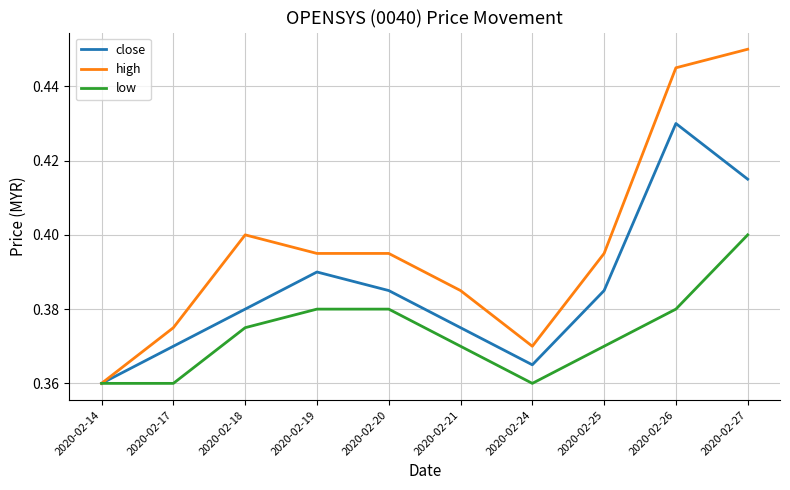

Does the chart display data point markers on the line(s)?

No